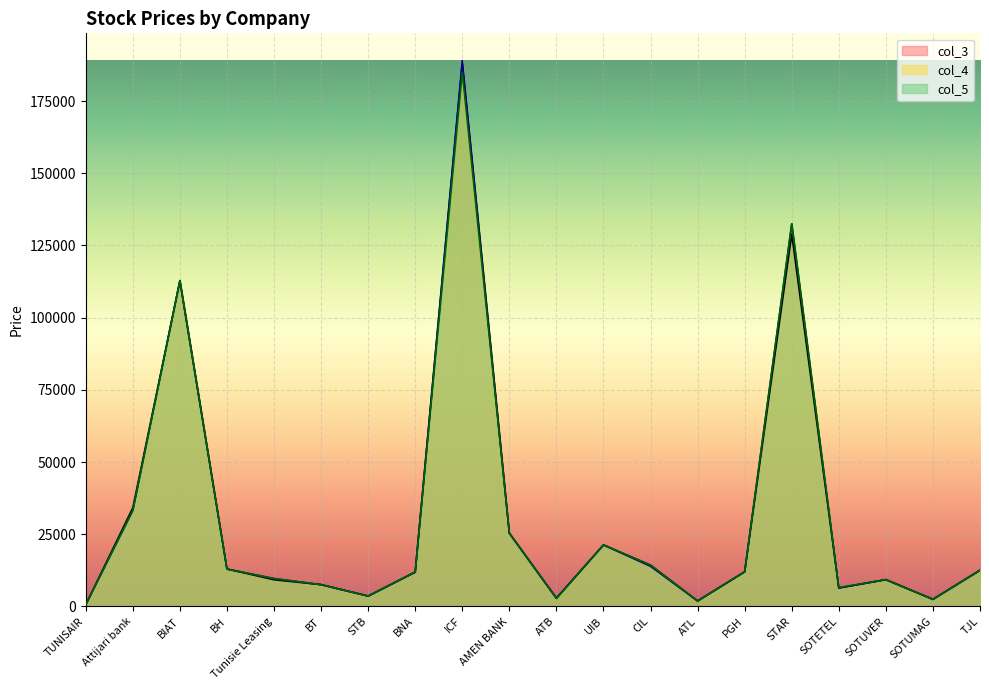

What is the difference between the col_3 values at SOTETEL and TJL?

6100